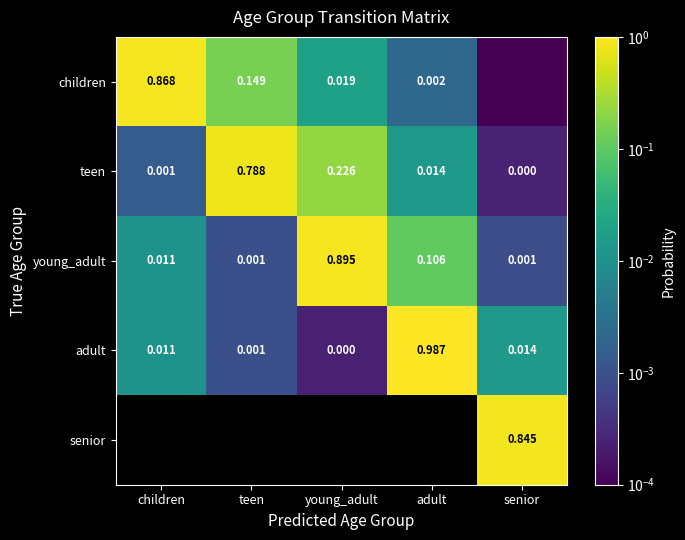

List the series in order of their peak value, lowest first.

teen, senior, children, young_adult, adult